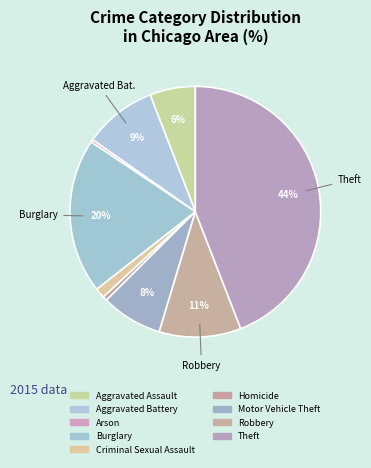

Is it true that Aggravated Battery is 1% of the pie?

False